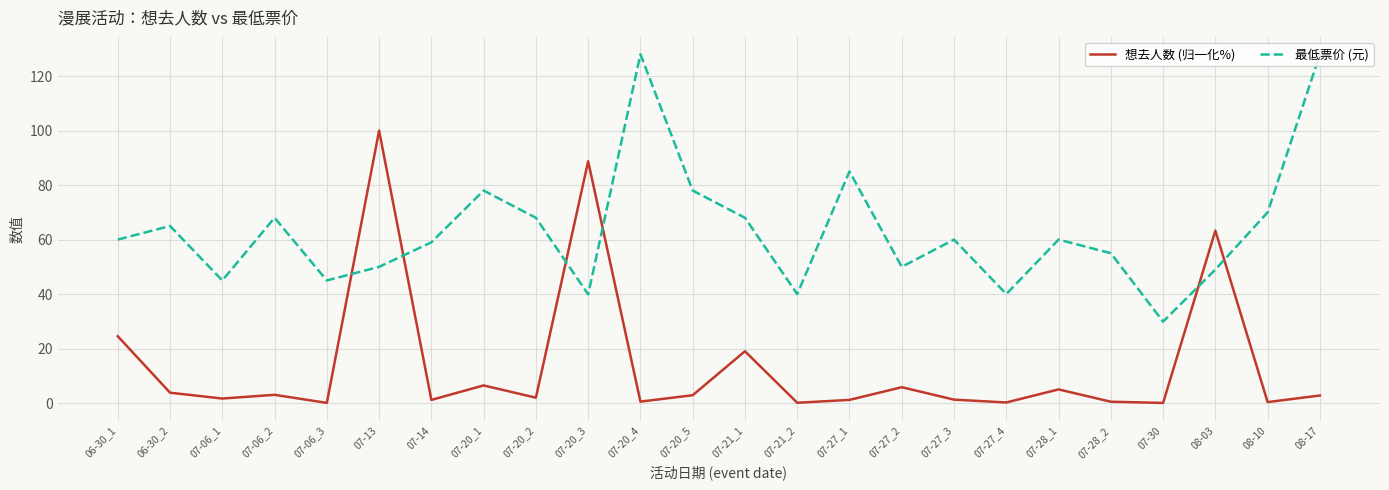

The 最低票价 (元) series shows 59.0 at 07-14. True or false?

True